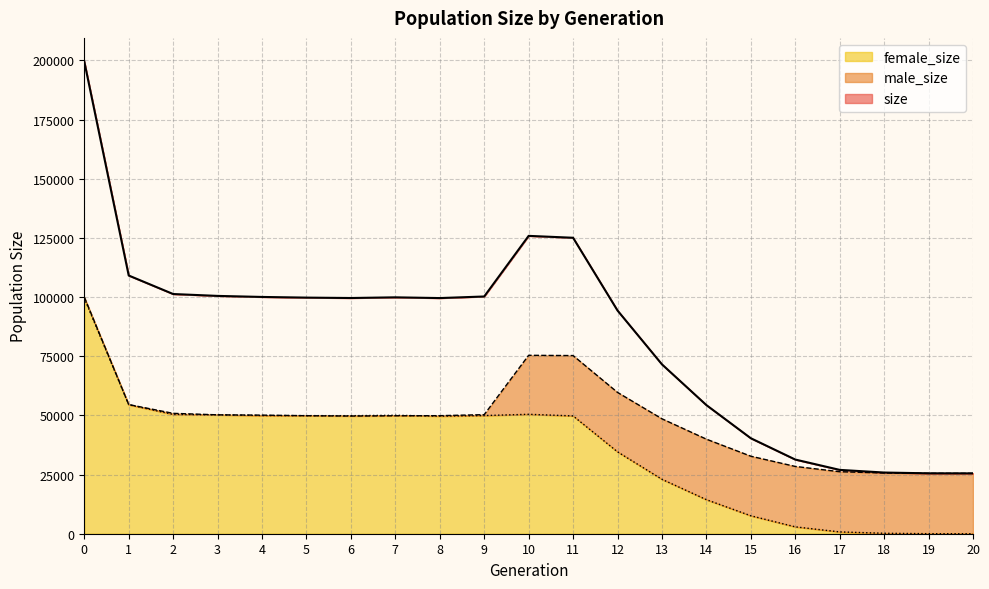

How many data points in size are less than 99598?

10